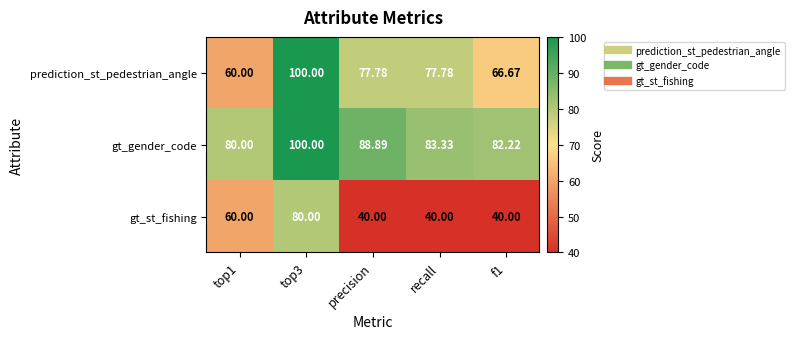

What is the spread (max minus min) of values at f1?

42.2